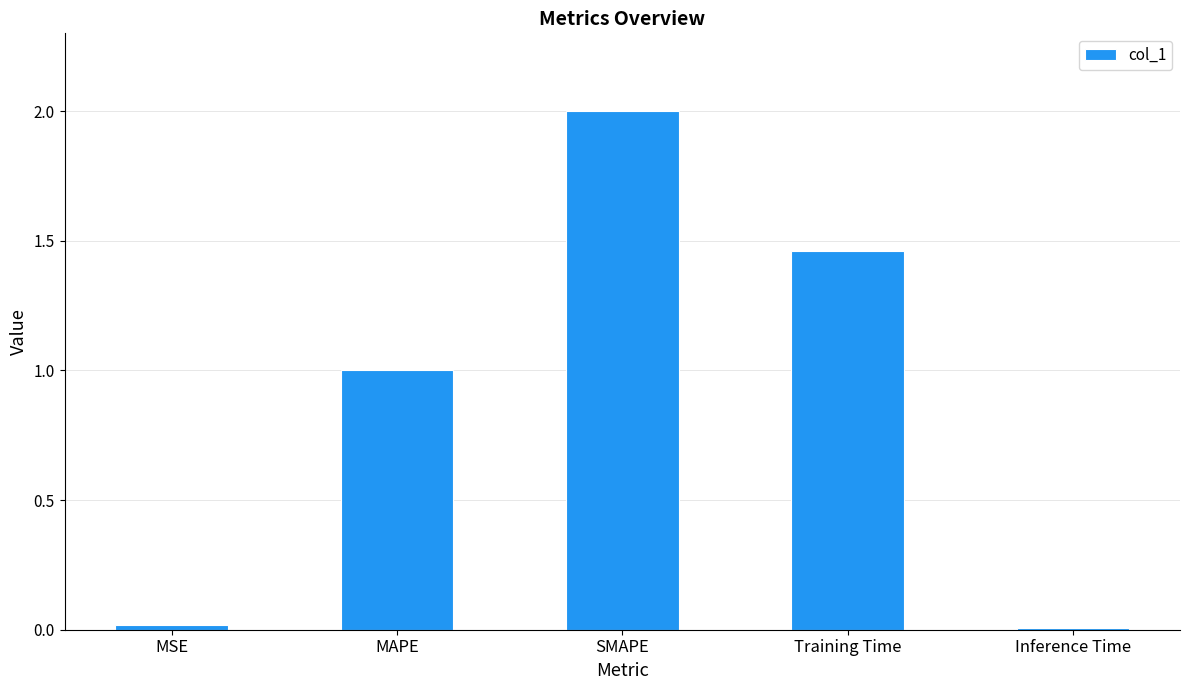

At which category does the chart reach its peak across all series?

SMAPE